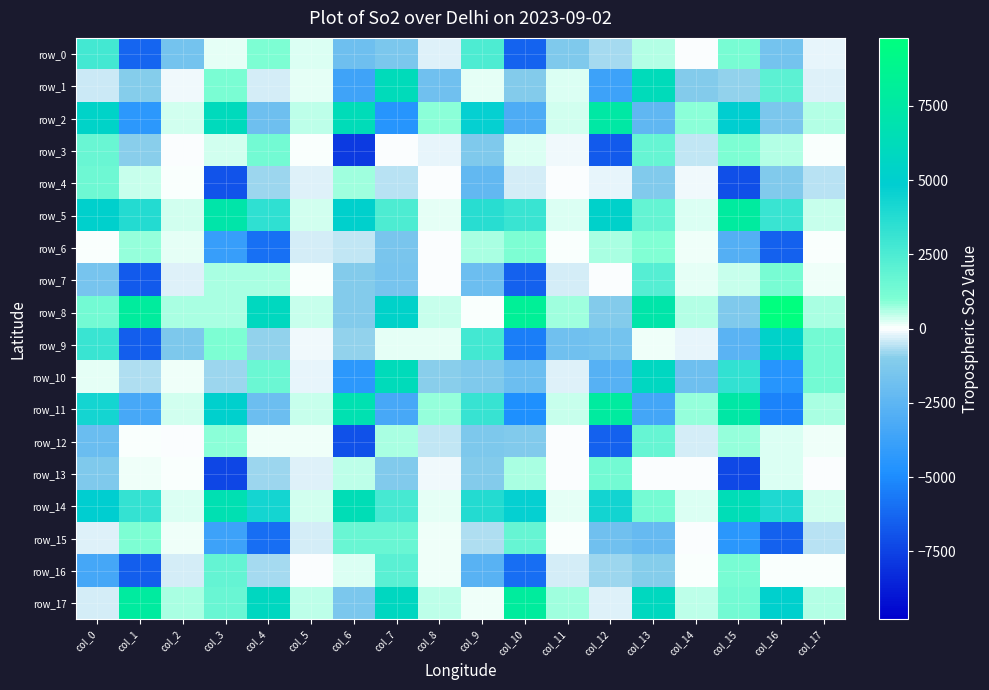

How many data points in row_0 are less than -223?

10